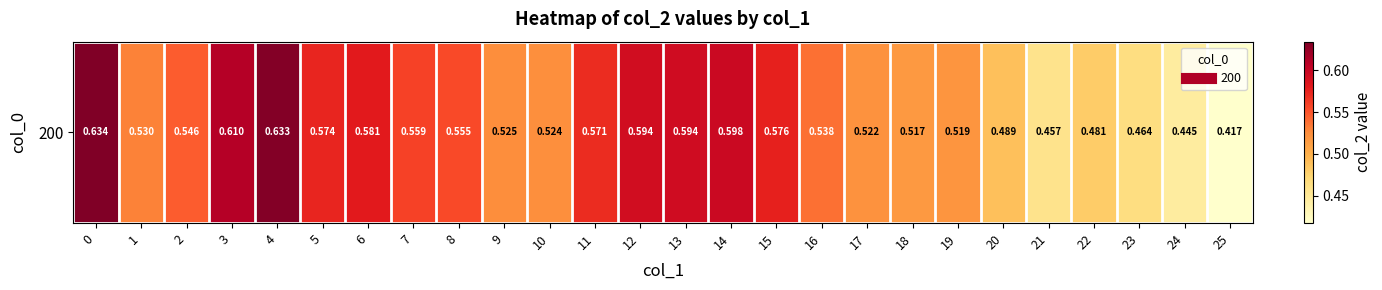

How many data points does each series have?

26